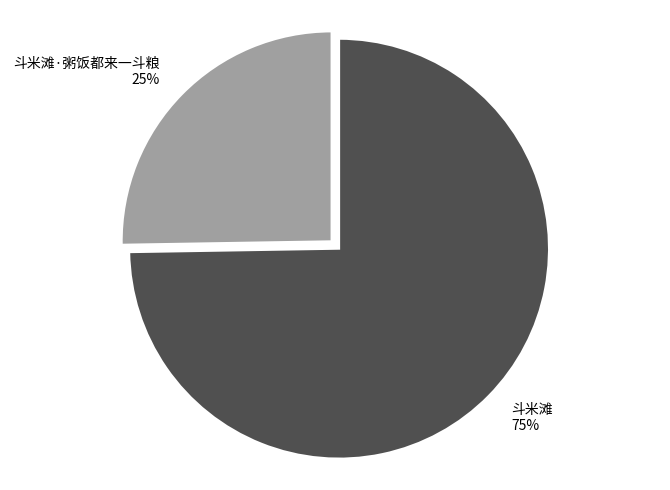

What is the ratio of the value at 斗米滩·粥饭都来一斗粮 to the value at 斗米滩?

0.3